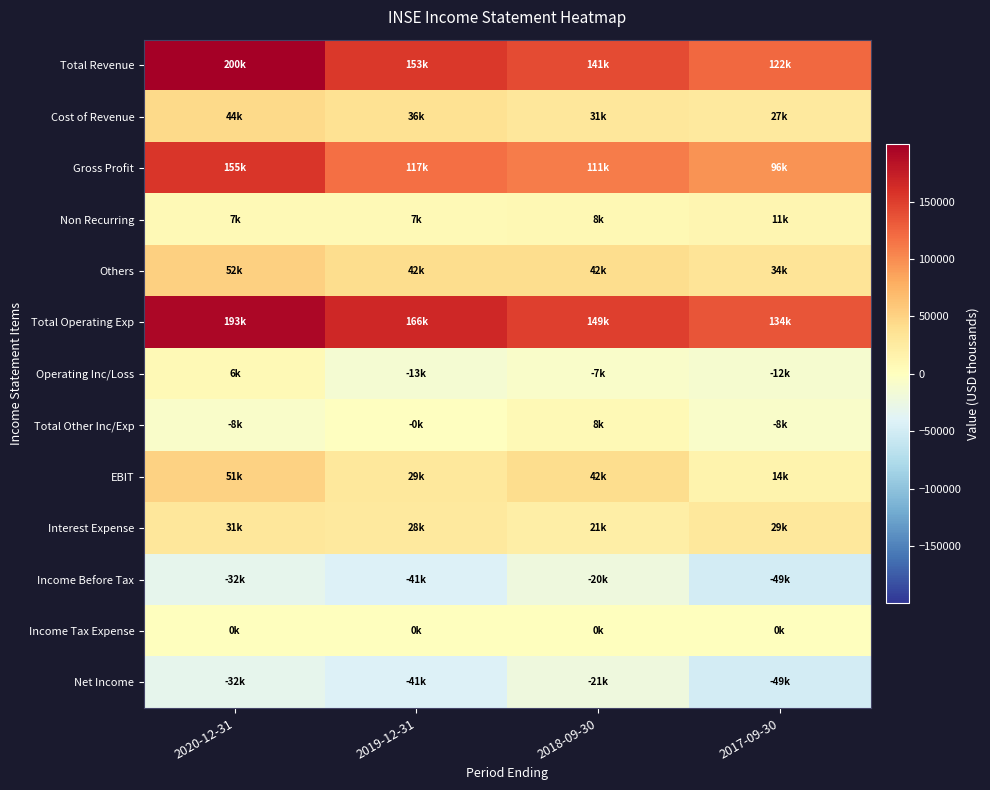

Between 2019-12-31 and 2017-09-30, which is larger?

2019-12-31